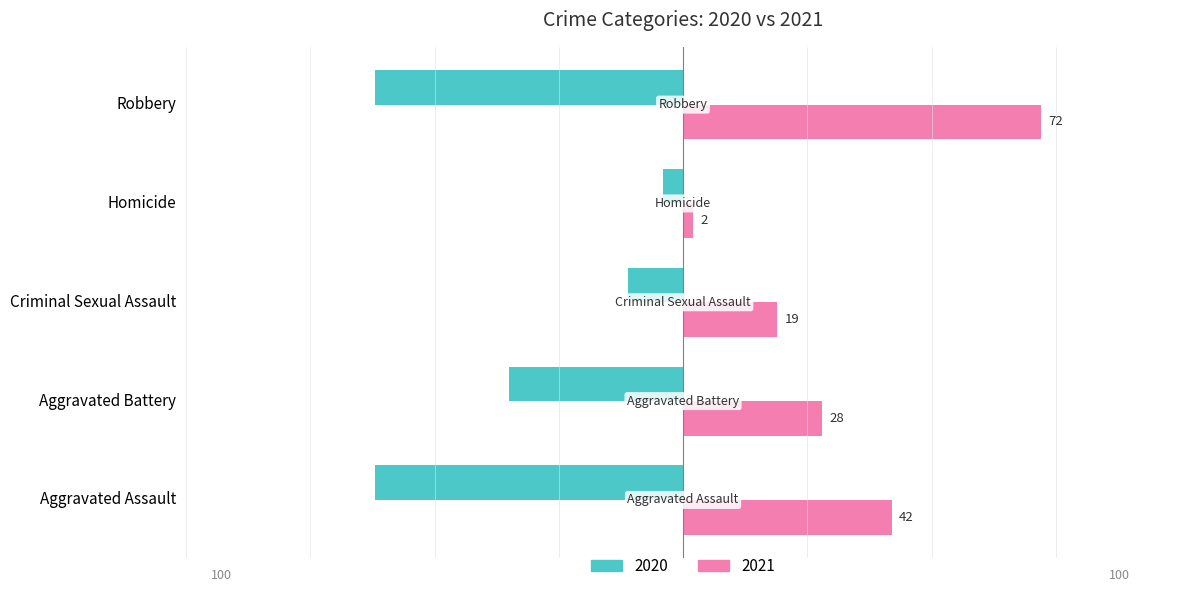

What are all the series names shown in the legend?

2020, 2021